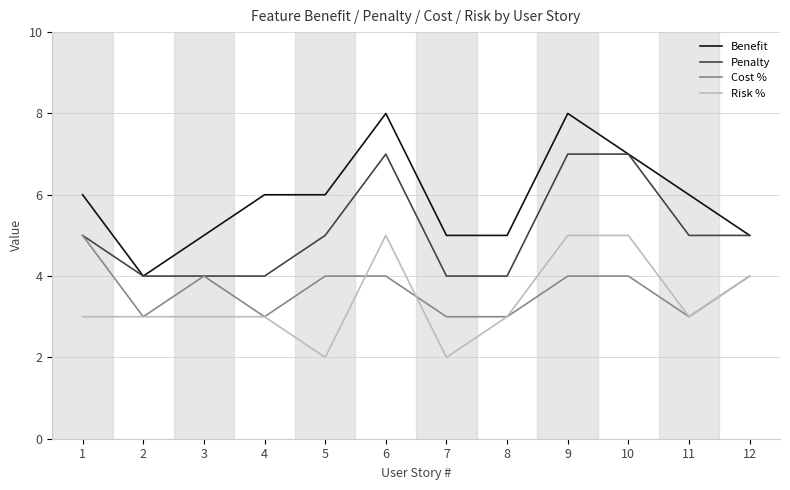

Is the value of Risk % at 4 greater than the value of Benefit at 5?

No